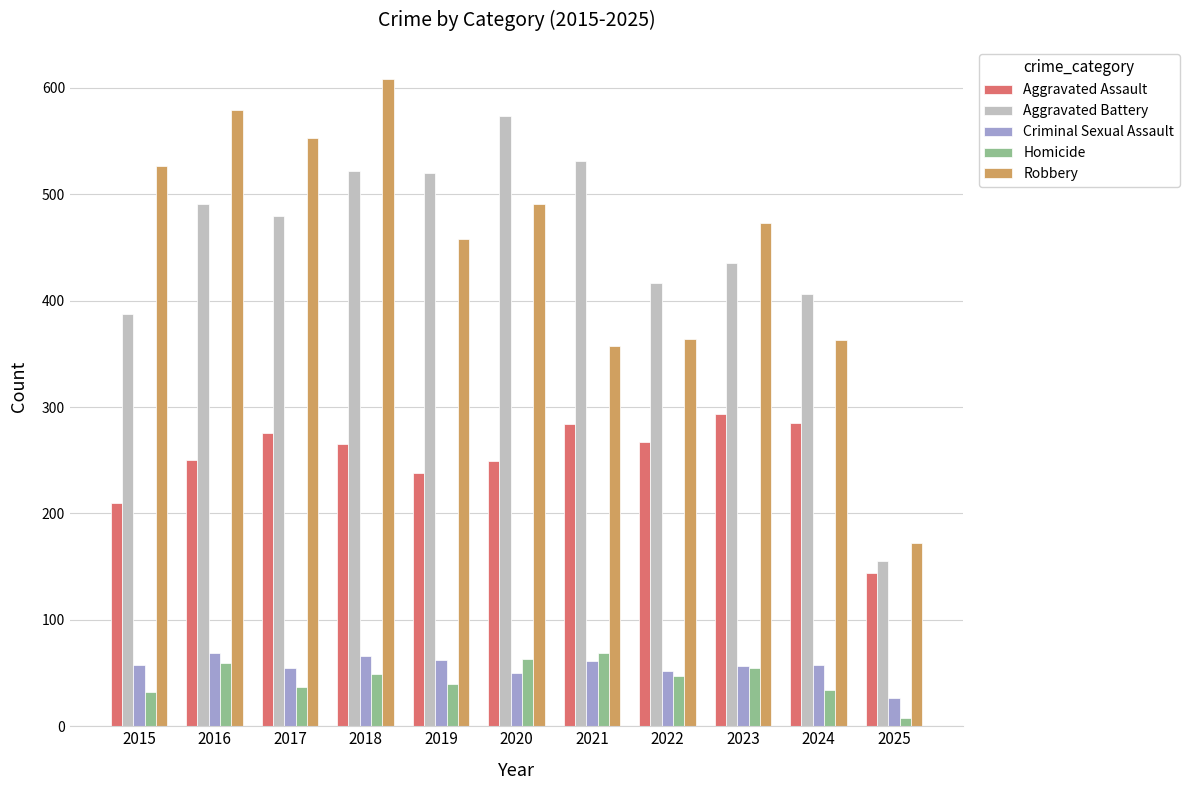

True or false: Aggravated Assault has a value of 190 at 2025.

False